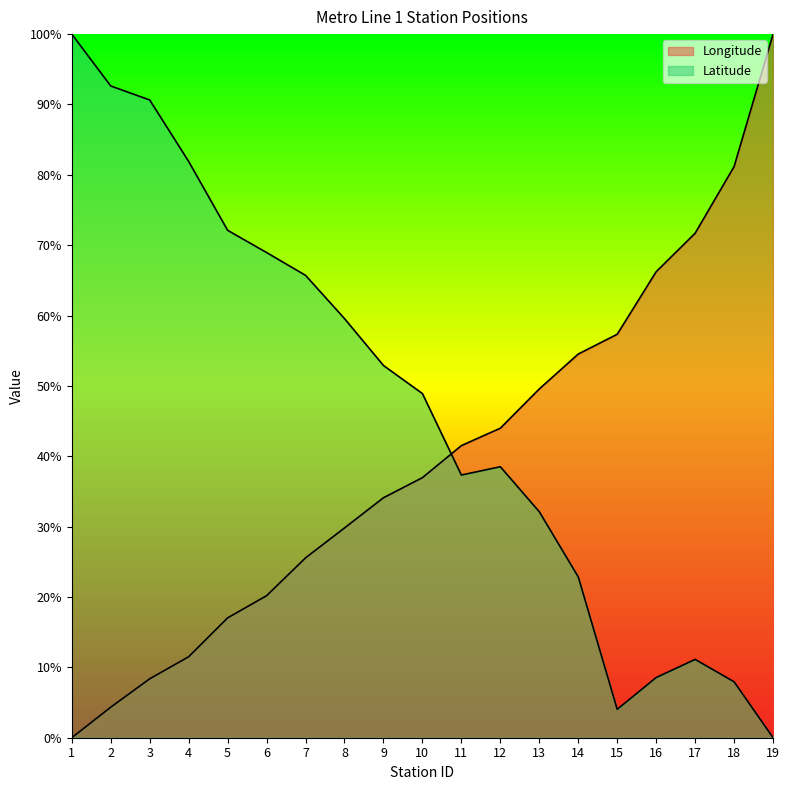

Which series ends up on top after the final intersection of Longitude and Latitude?

Longitude